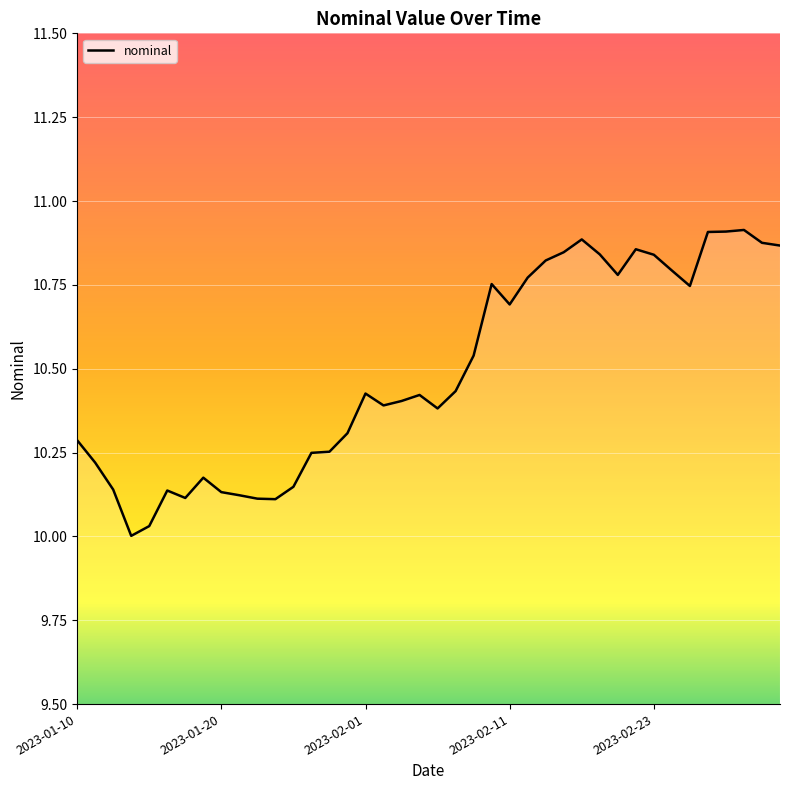

What is the difference between the maximum and minimum values?

0.9